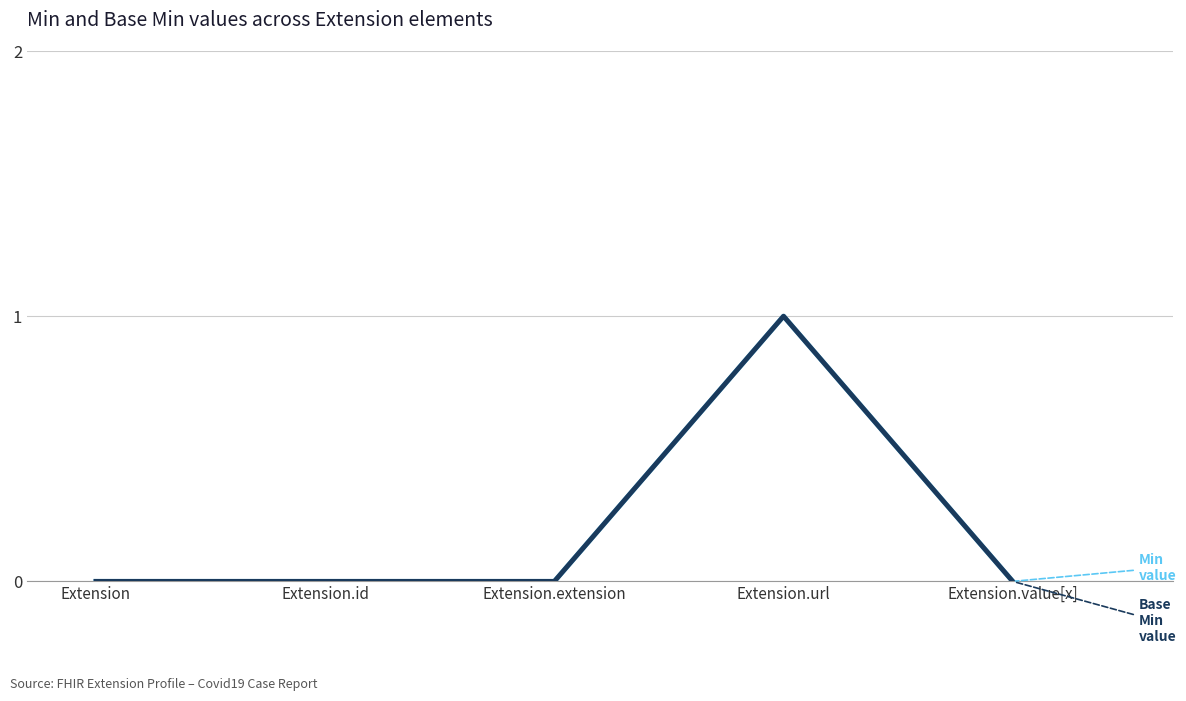

Reading left to right, extract all data points from this chart.

Min: Extension=0	Extension.id=0	Extension.extension=0	Extension.url=1	Extension.value[x]=0
Base Min: Extension=0	Extension.id=0	Extension.extension=0	Extension.url=1	Extension.value[x]=0